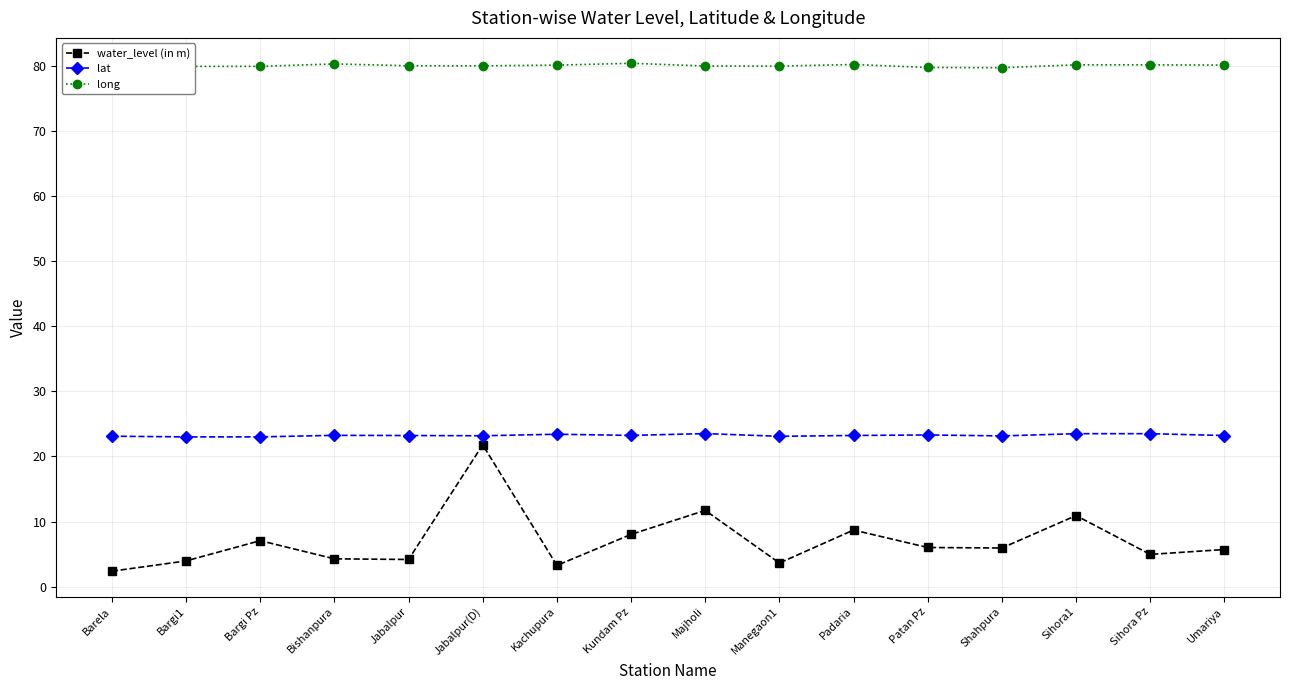

True or false: lat and water_level (in m) cross at least once.

False